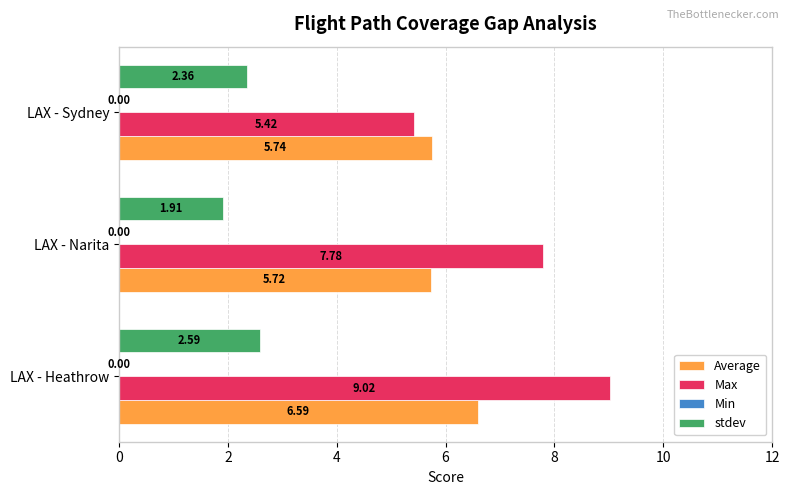

What is the total value across all series at LAX - Narita?

15.4